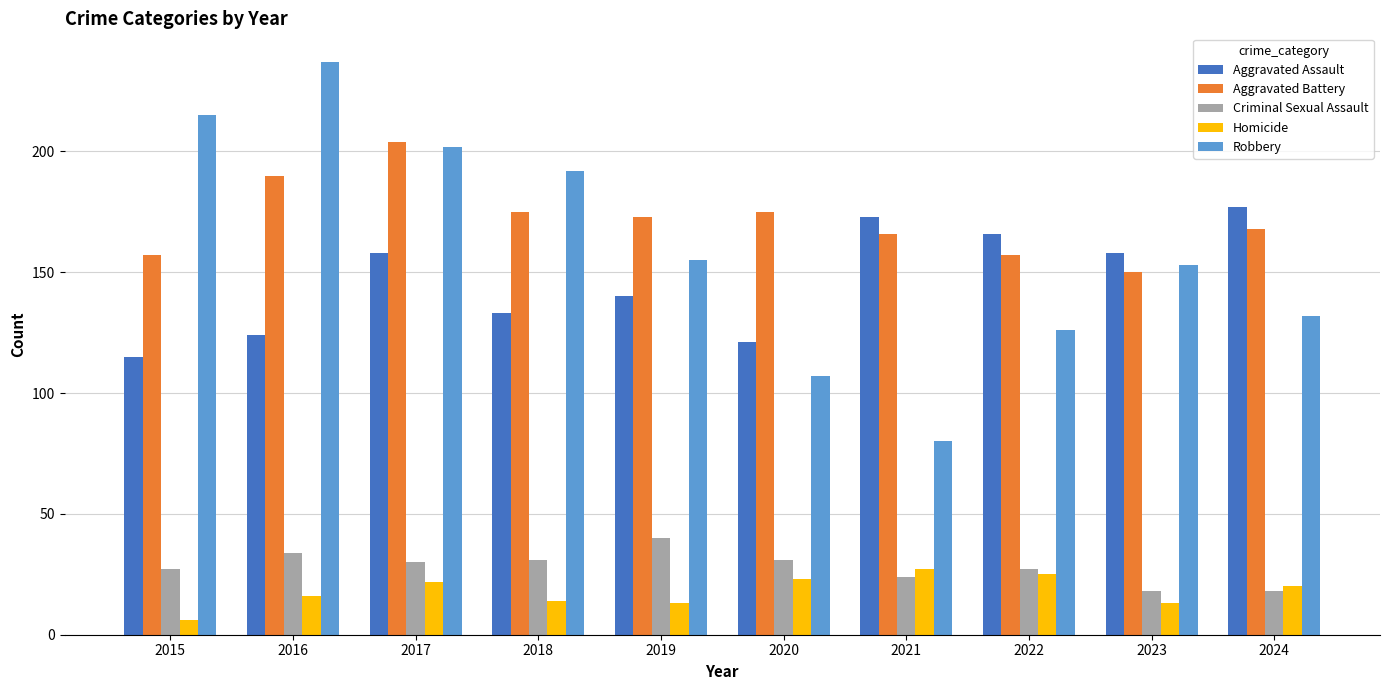

At how many categories does at least one series exceed 135?

10